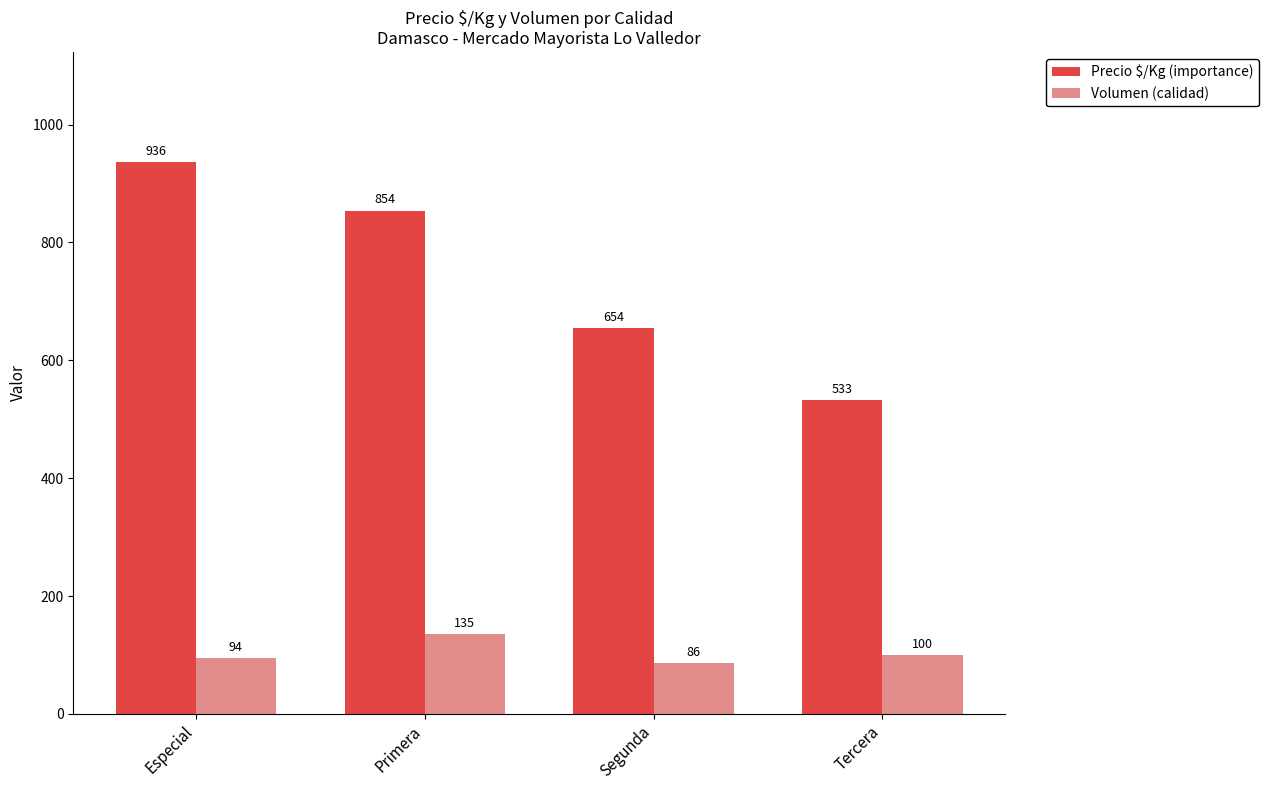

What is the average value of the Precio $/Kg (importance) series?

744